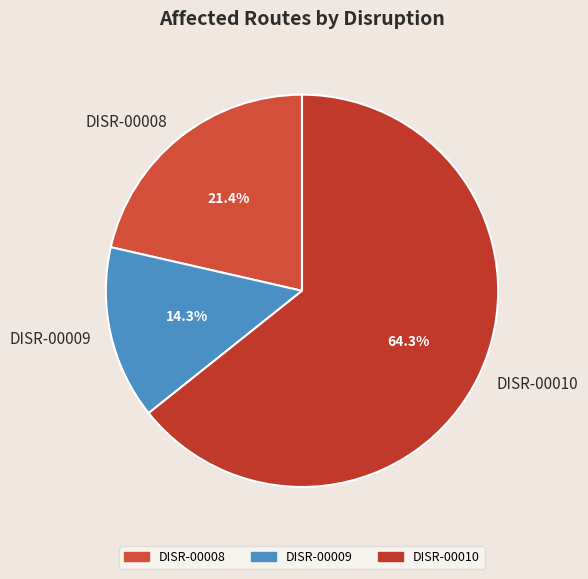

Which category has the biggest portion of the pie?

DISR-00010